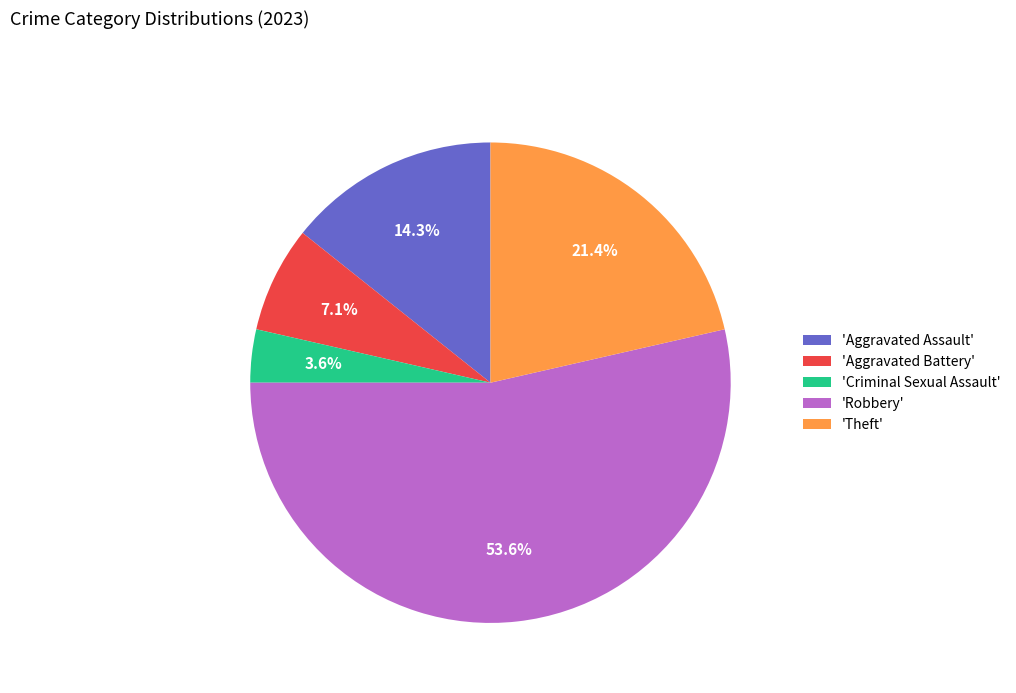

Which category has the smallest portion of the pie?

'Criminal Sexual Assault'